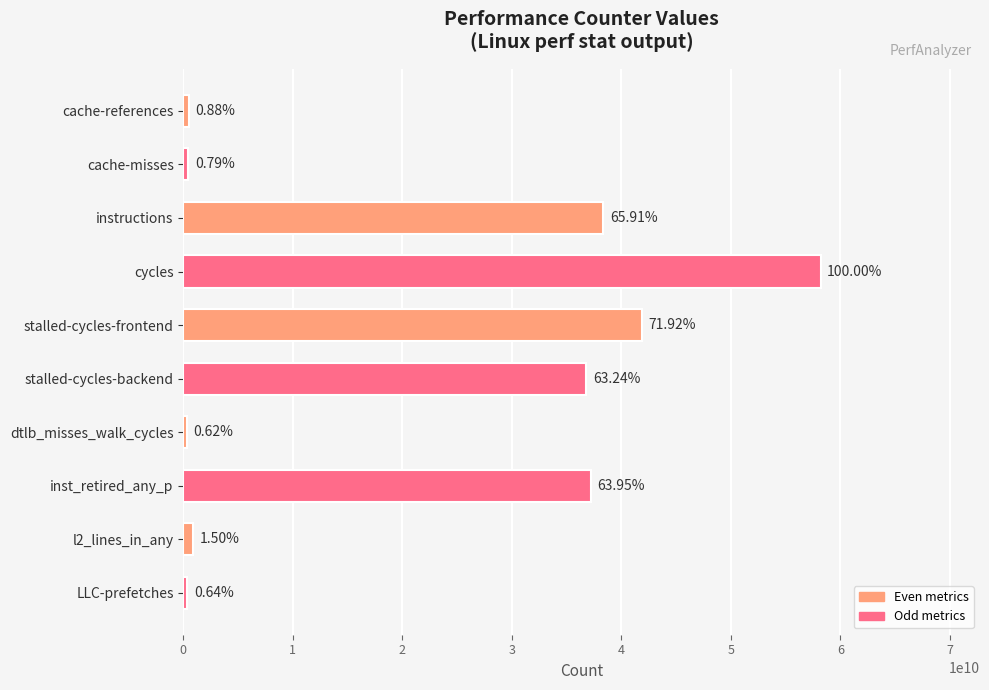

Does the chart contain any negative values?

No